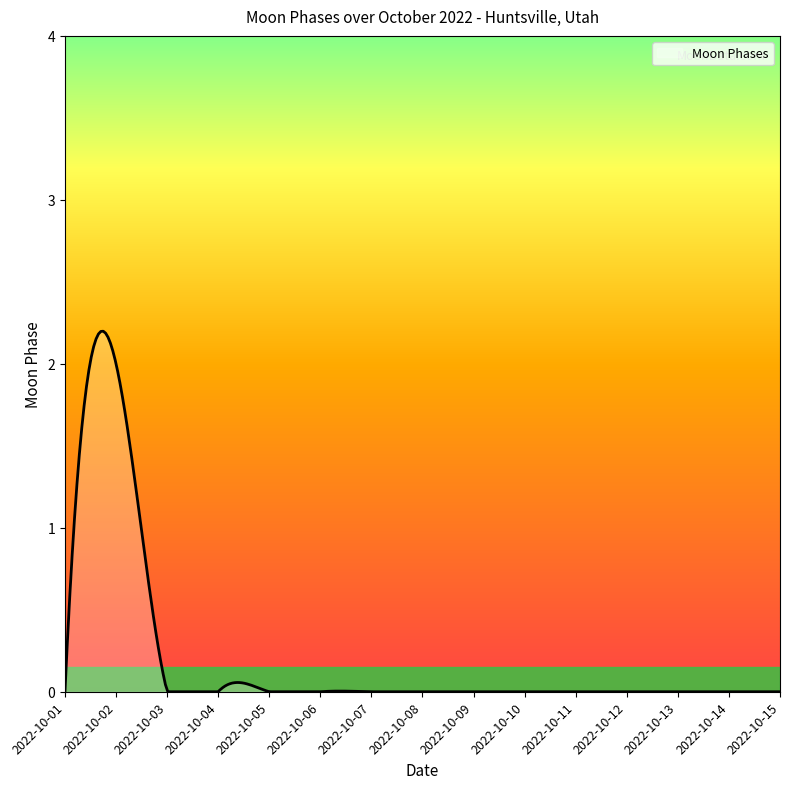

How many lines are shown in the chart?

1